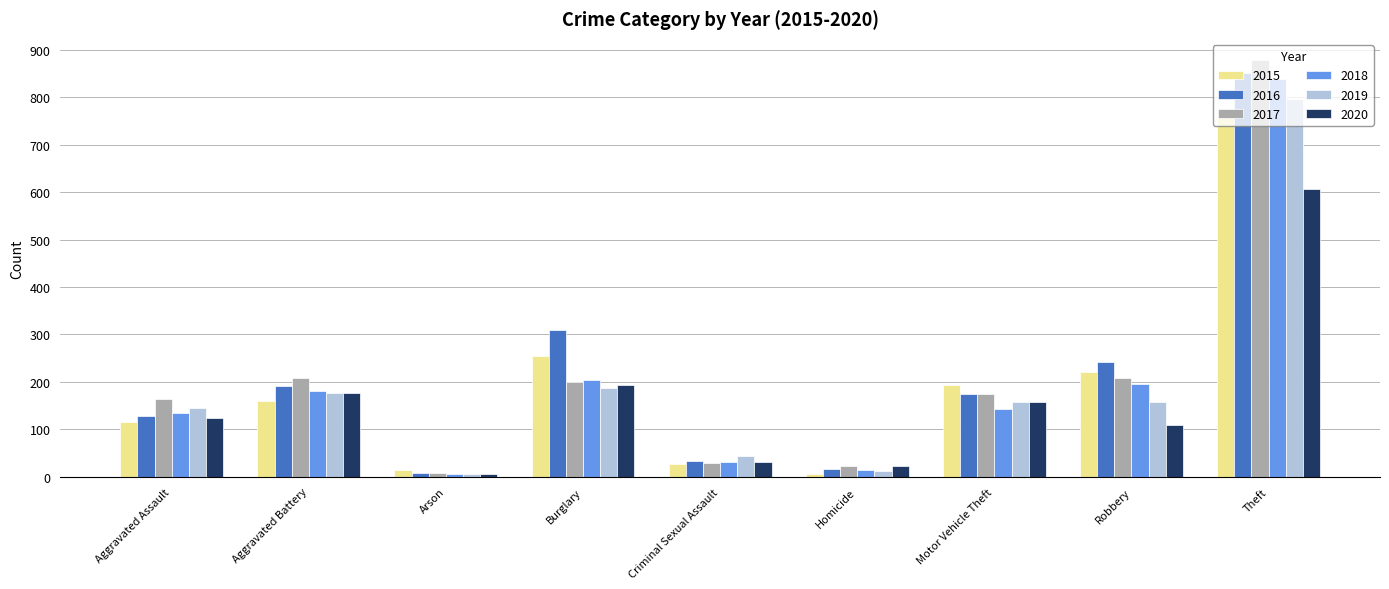

What is the difference between the second highest and minimum values in the 2015 series?

248